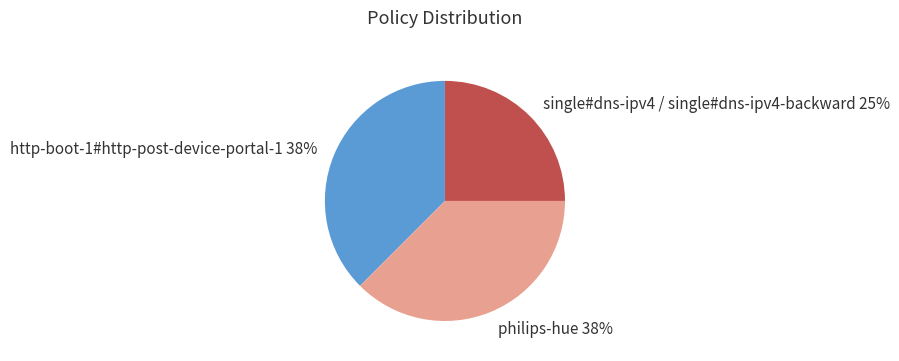

To the nearest percent, what is the combined percentage of http-boot-1#http-post-device-portal-1 and philips-hue?

75%